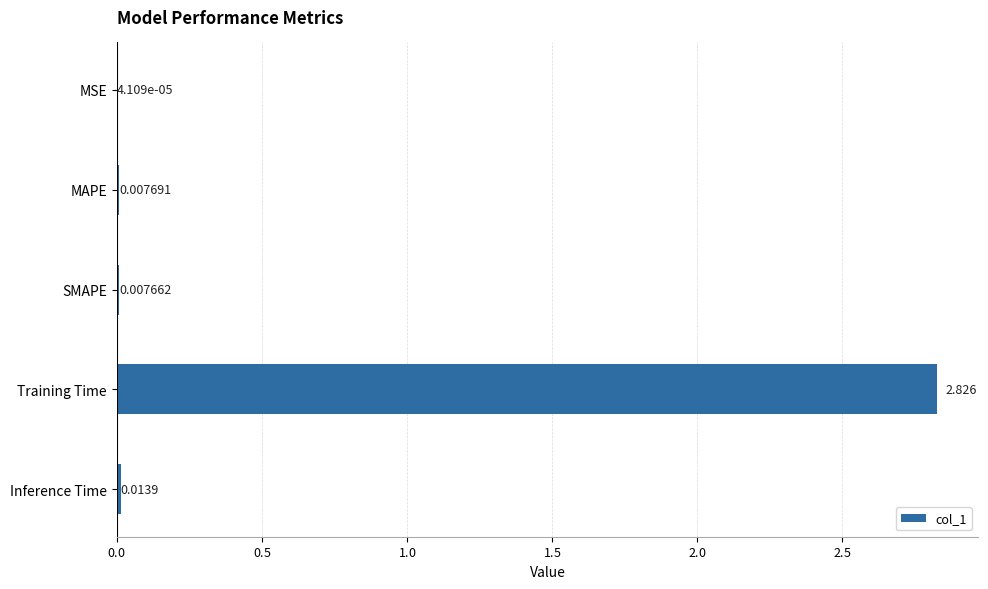

Between SMAPE and Training Time, which is larger?

Training Time